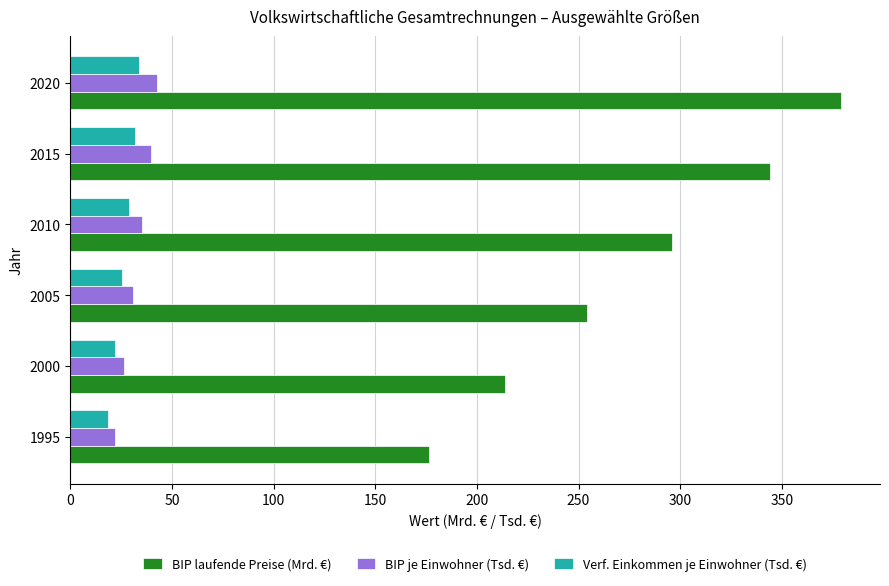

What is the total value across all series at 2000?

262.1